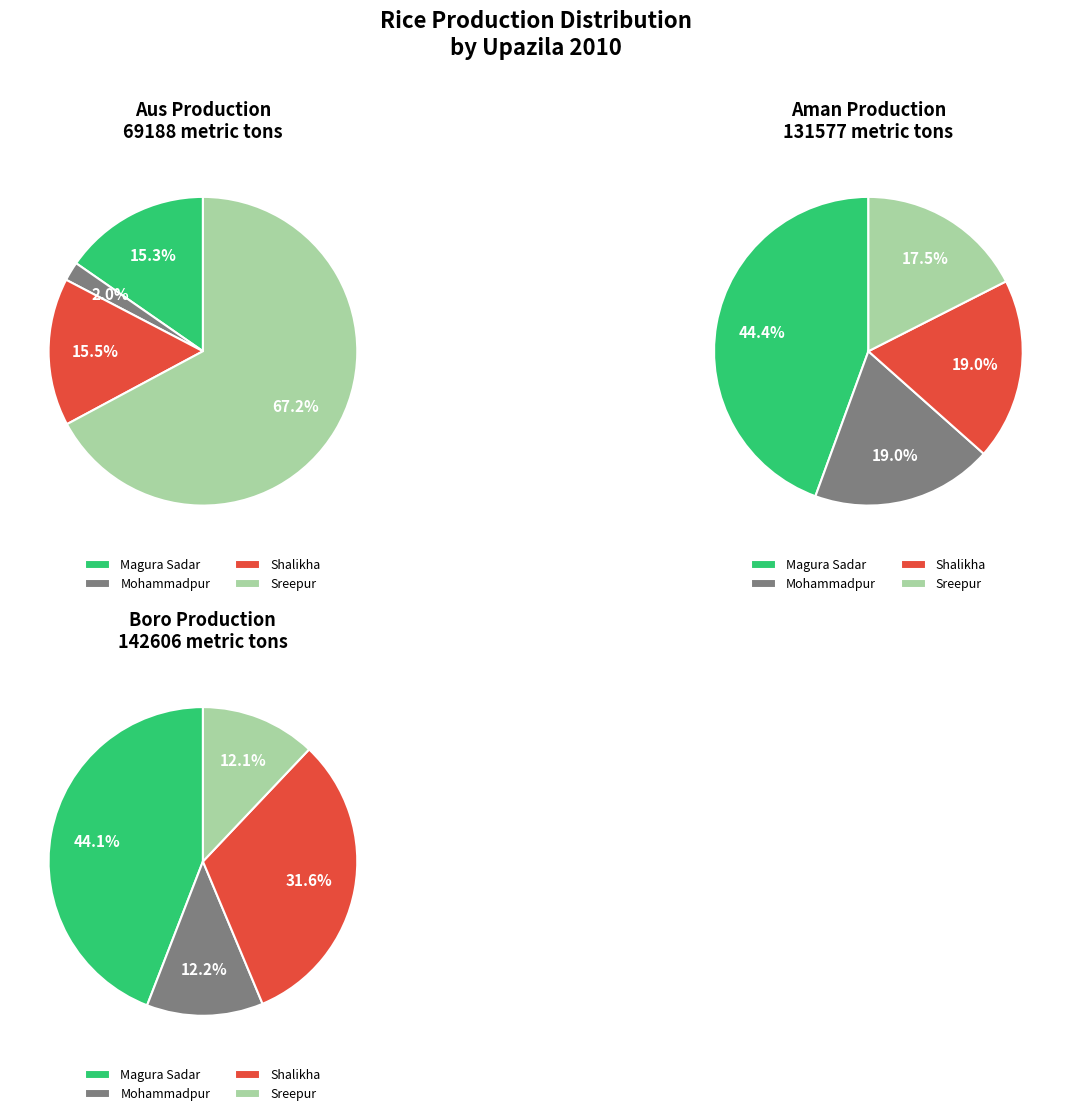

Count the number of slices in the pie.

4